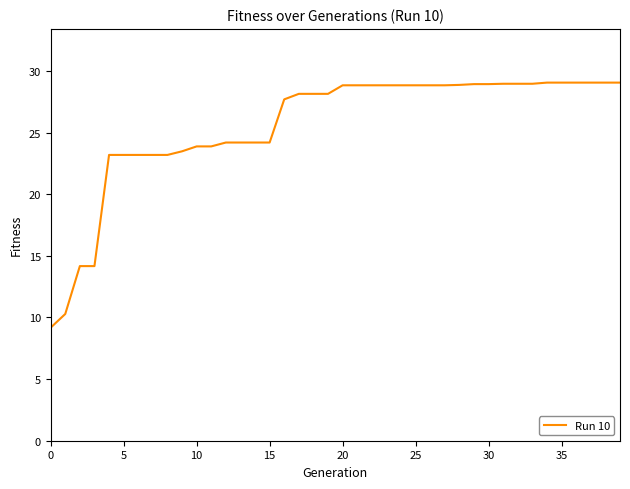

What is the smallest value displayed?

9.2